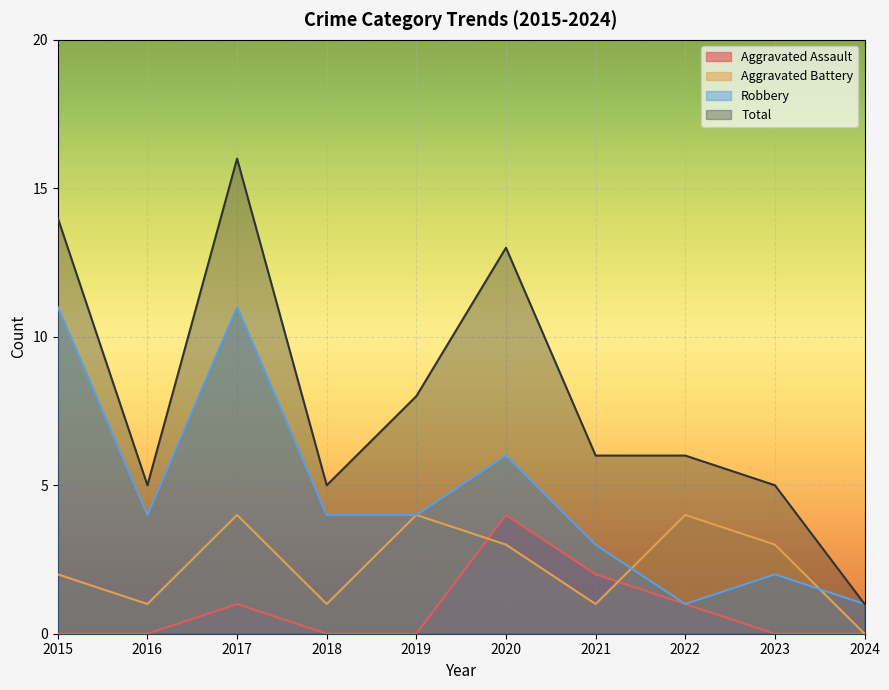

What are all the series names shown in the legend?

Aggravated Assault, Aggravated Battery, Robbery, Total